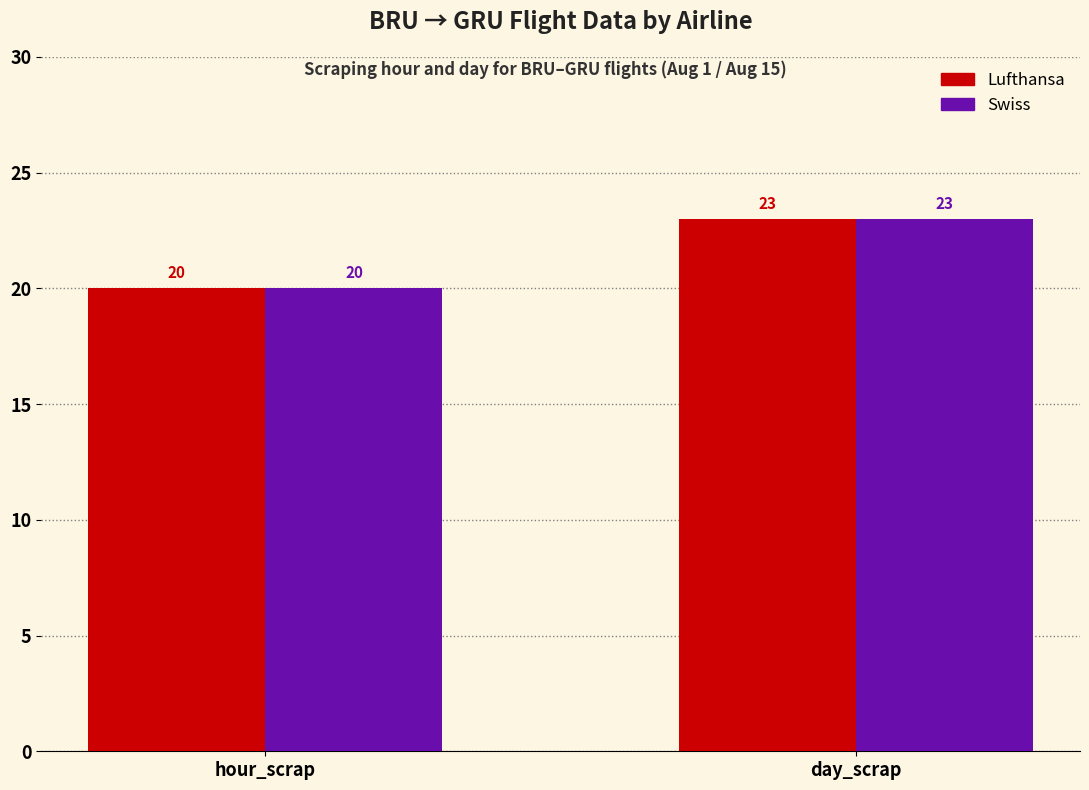

List the labels in order of Swiss value, smallest first.

hour_scrap, day_scrap